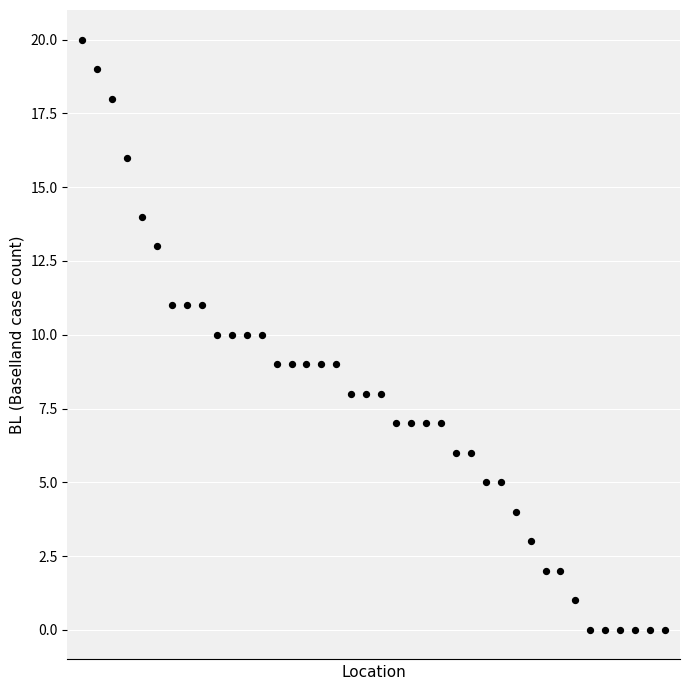

What is the range of Y values (max minus min)?

20